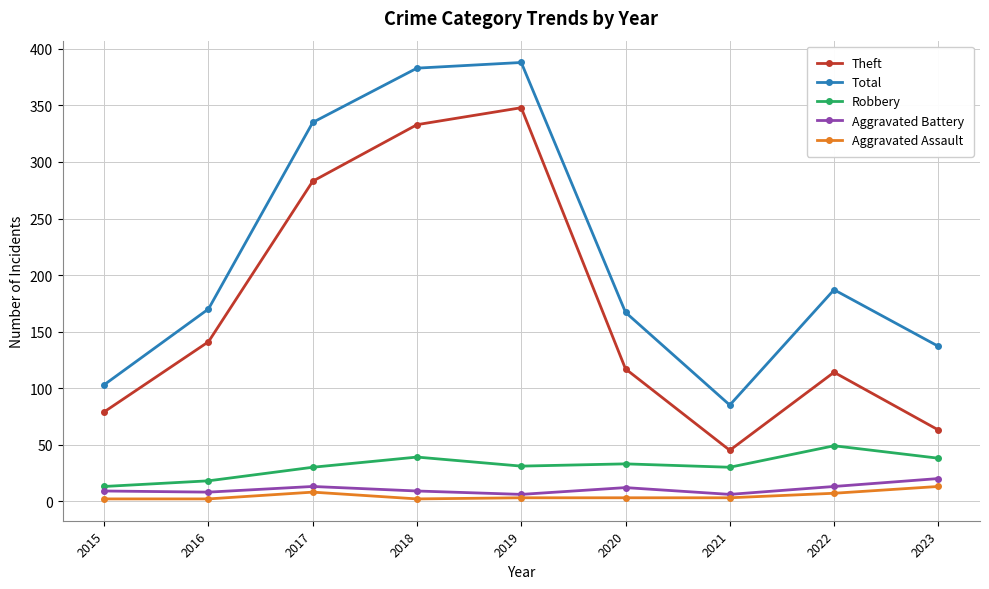

Does the chart display data point markers on the line(s)?

Yes